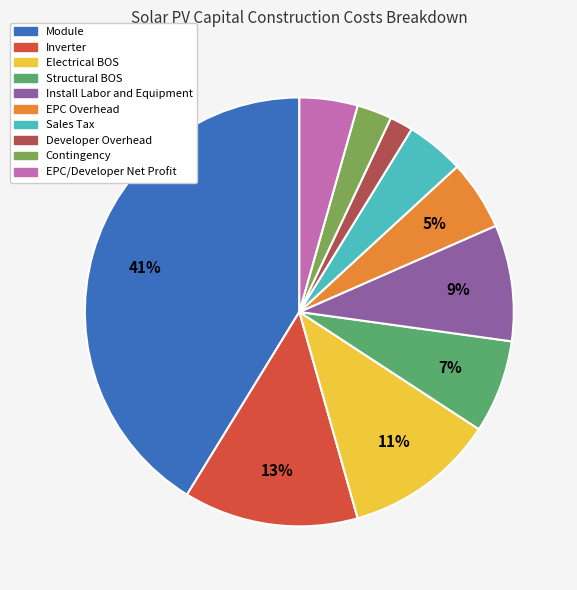

Is the sum of Developer Overhead and Install Labor and Equipment greater than half?

No